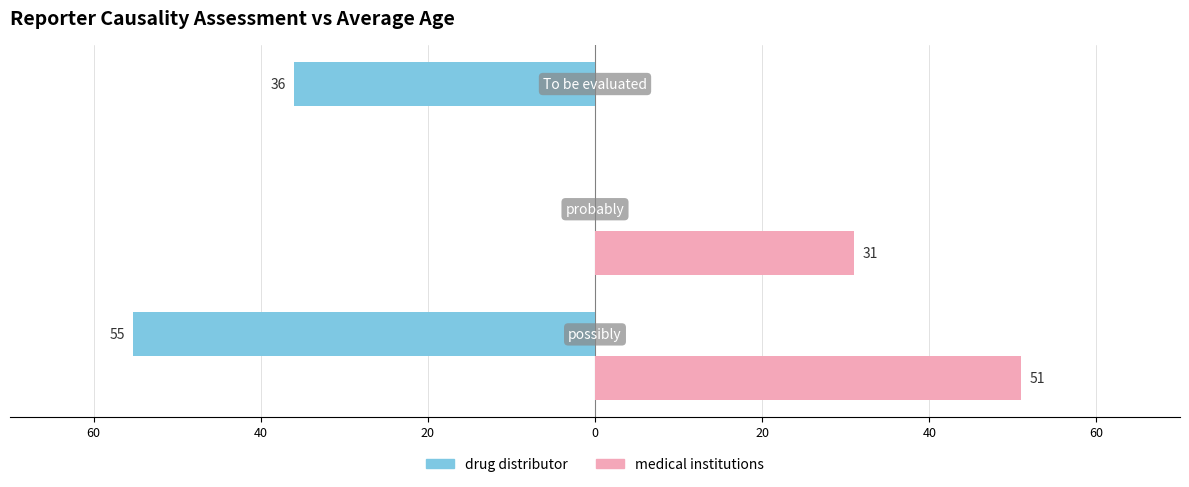

How many bars are there in each group?

2